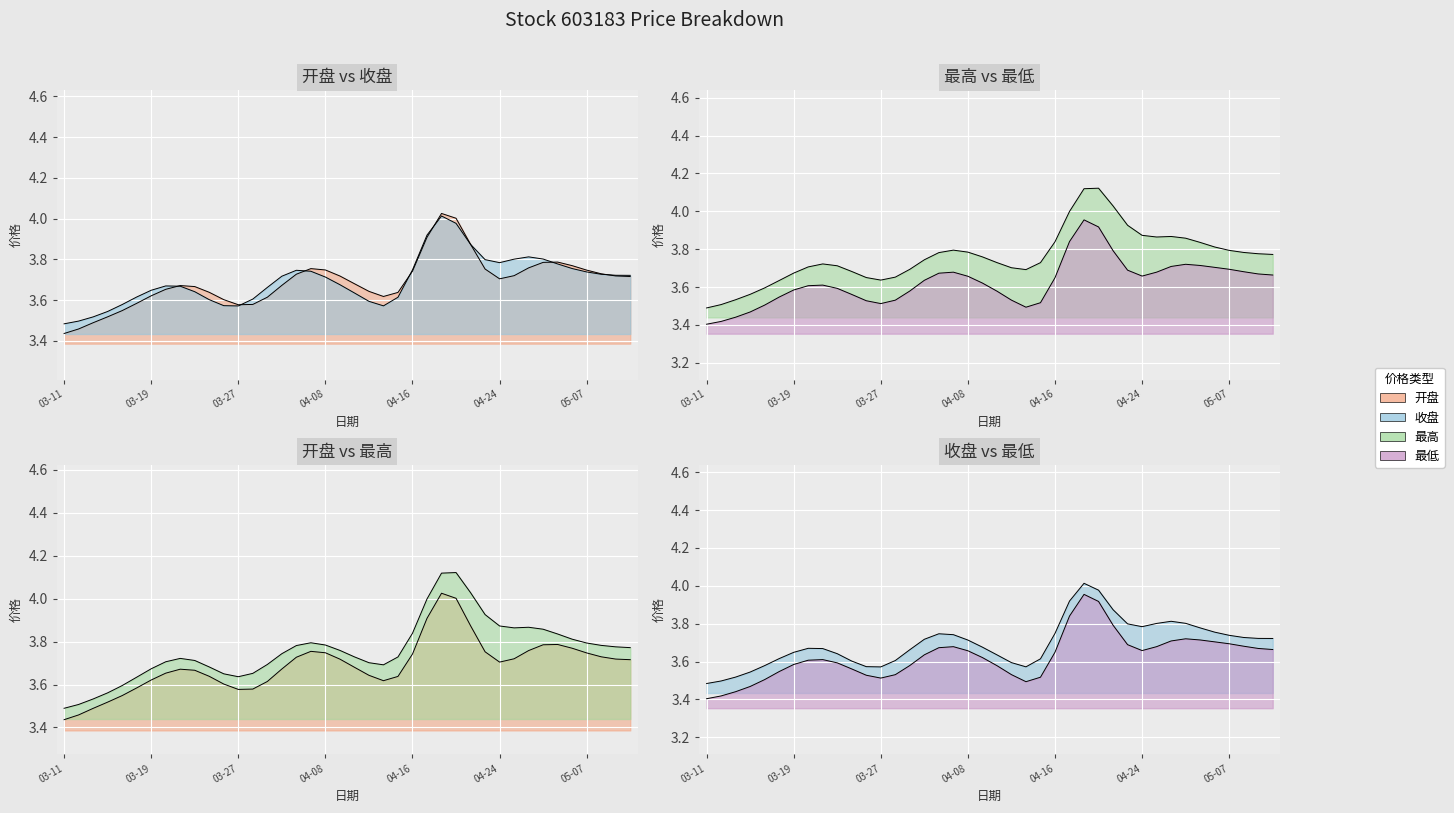

At which category does 最高 reach its first local peak?

2024-03-21